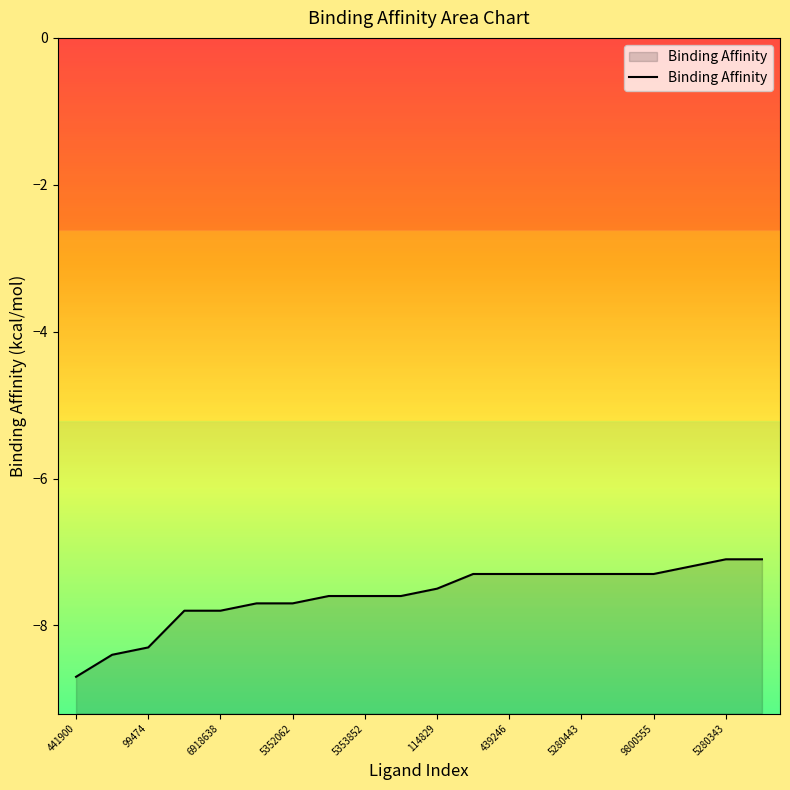

At which category does the chart reach its minimum across all series?

441900